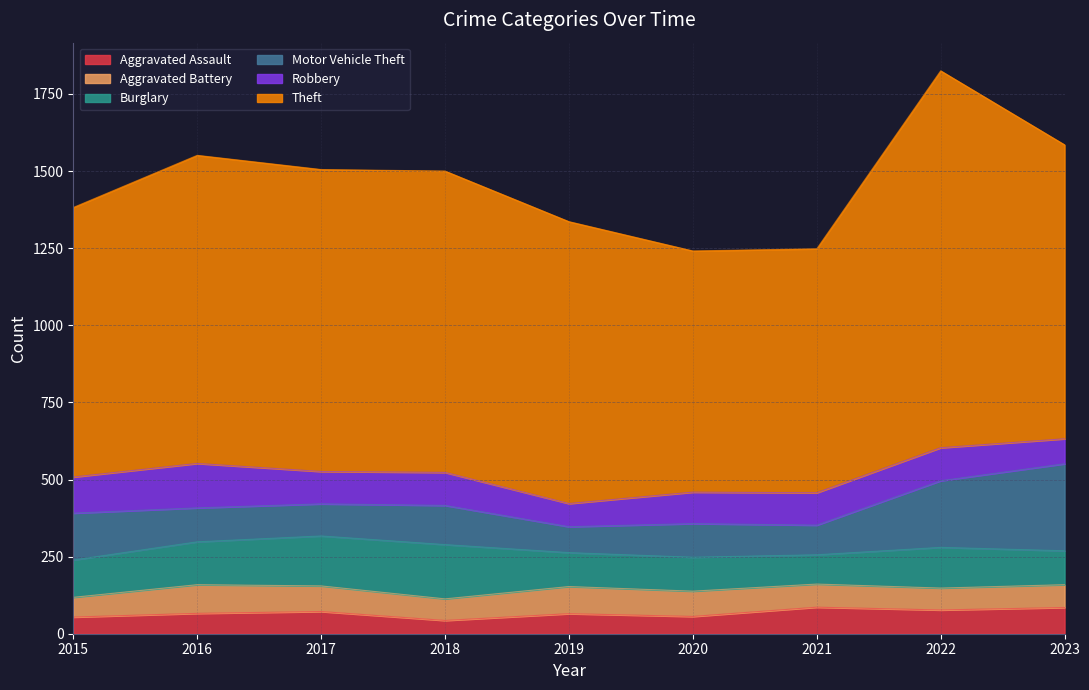

Where do Aggravated Assault and Robbery first cross each other?

2022 and 2023